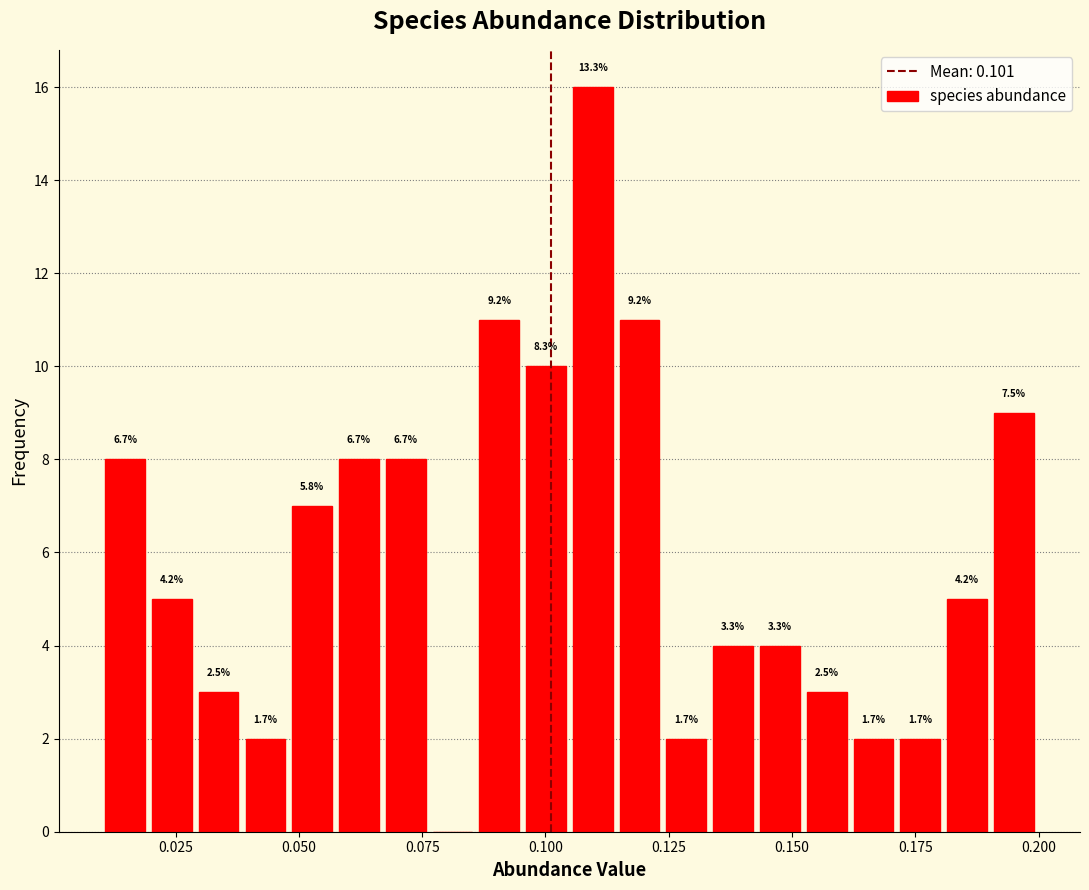

Read against the x-axis, roughly where is the centre of the tallest bar?

0.110